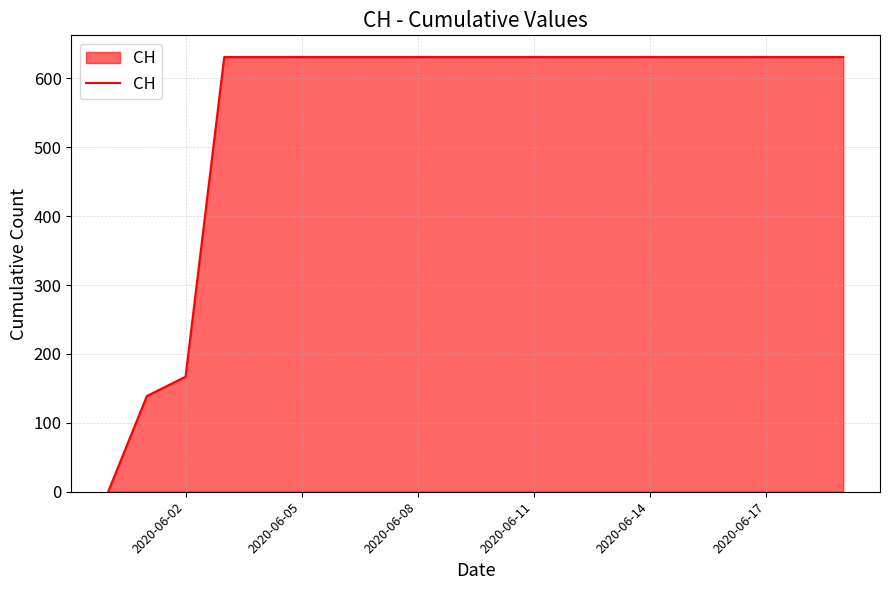

What is the maximum value shown in the chart?

631